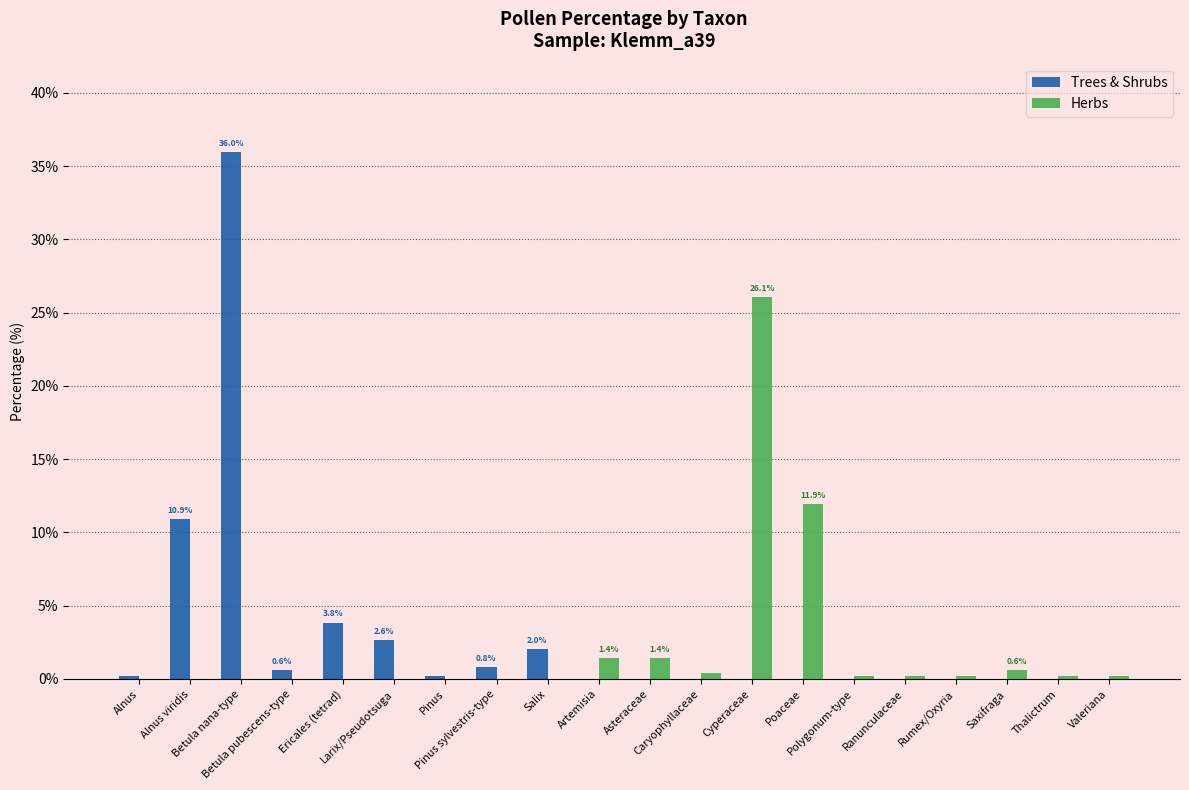

The value of Trees & Shrubs at Betula pubescens-type is 0.6. True or false?

True